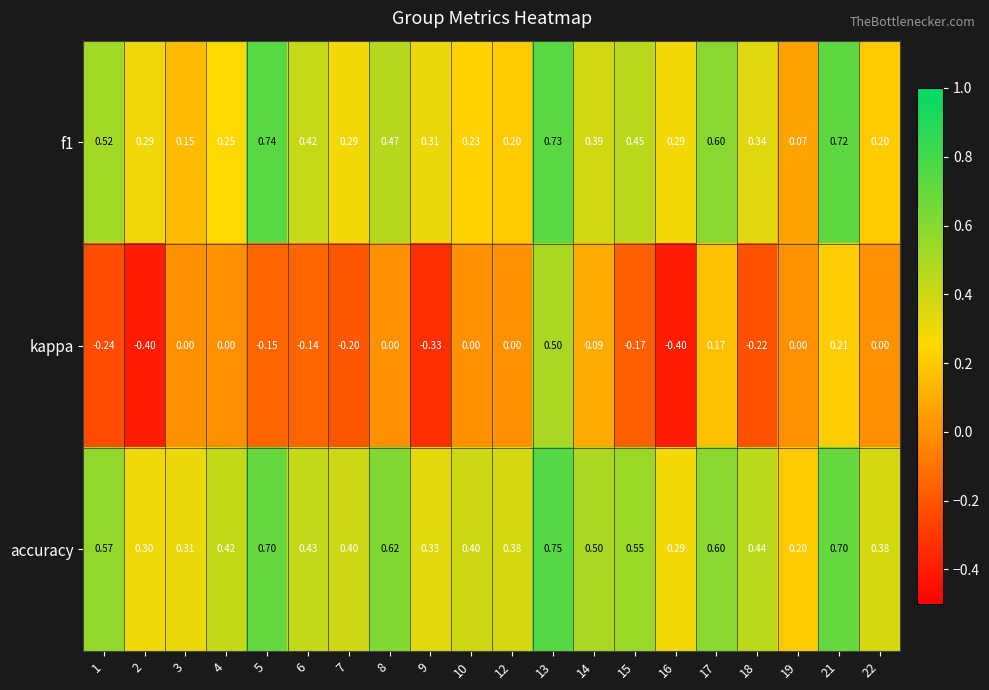

Which series has the largest total across all categories?

accuracy